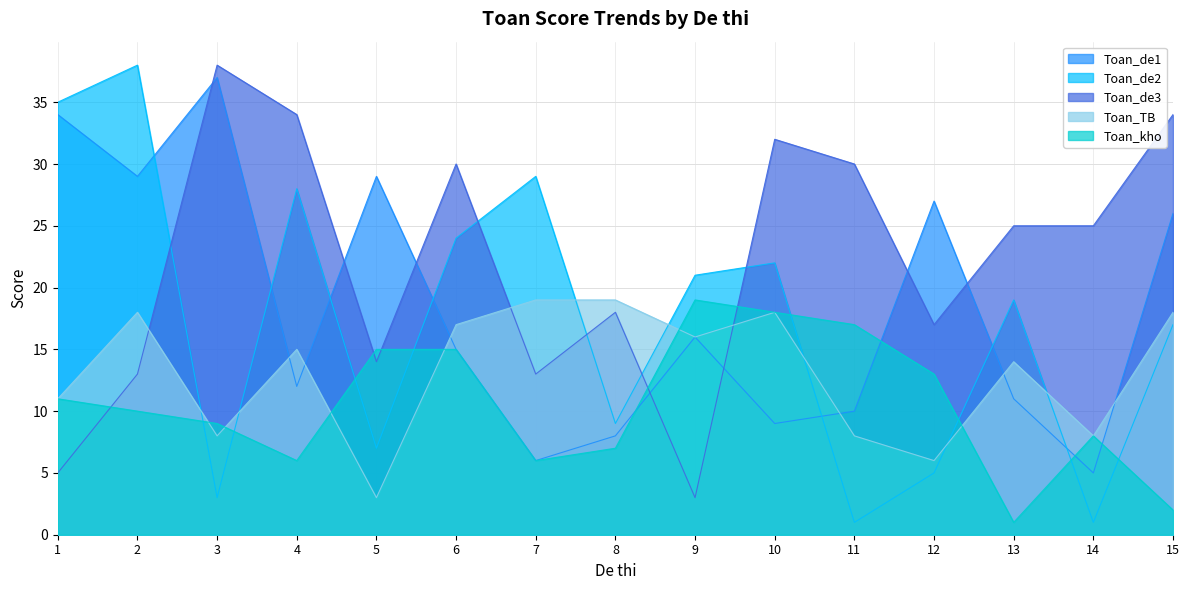

What is the value of the Toan_de3 point at the 12th from the left?

17